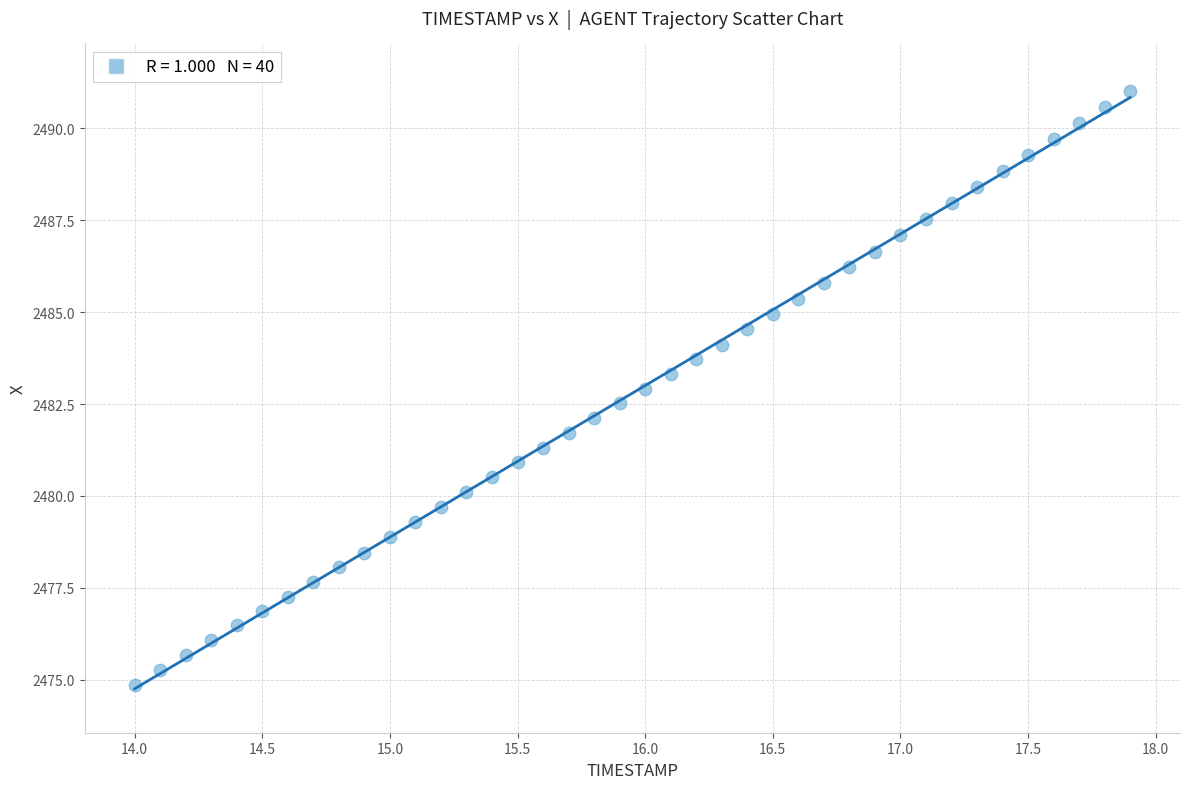

What is the range of Y values (max minus min)?

16.2